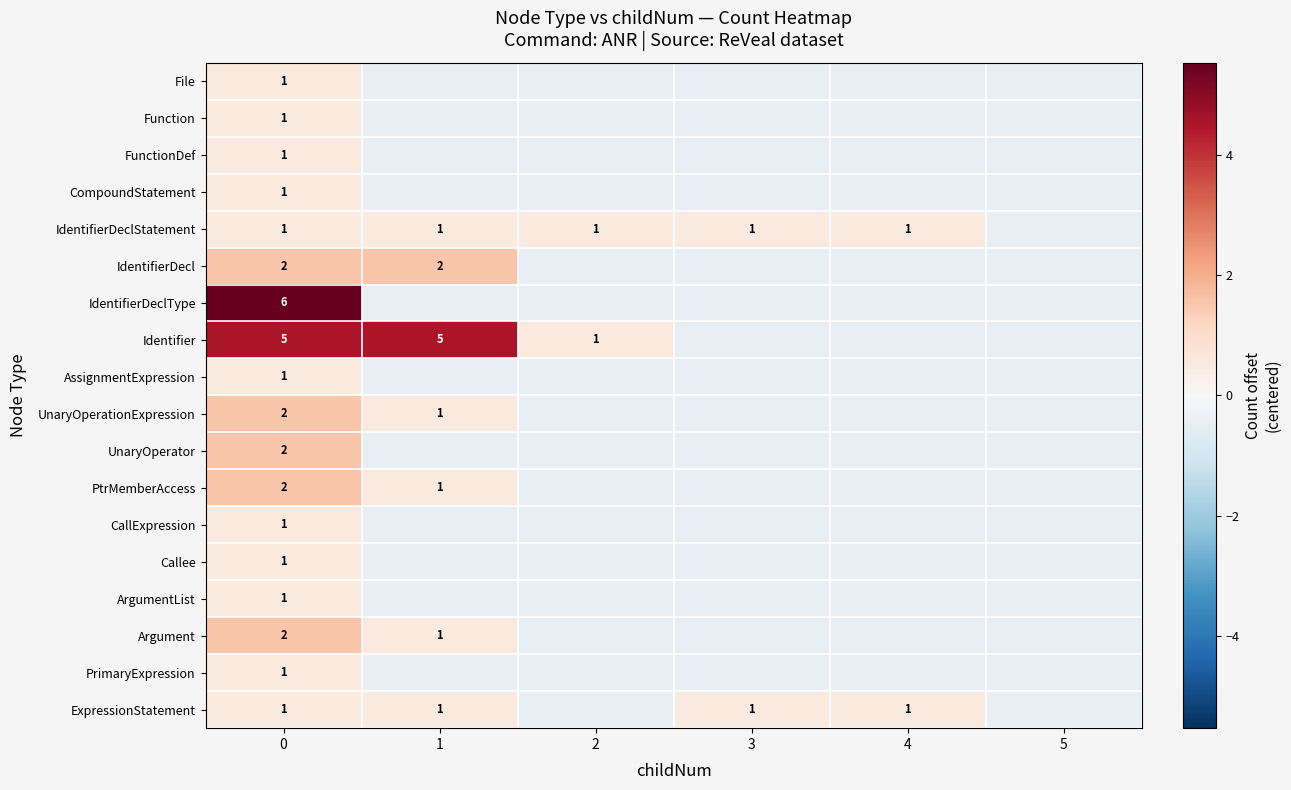

How many values in the ArgumentList series are below 0?

5